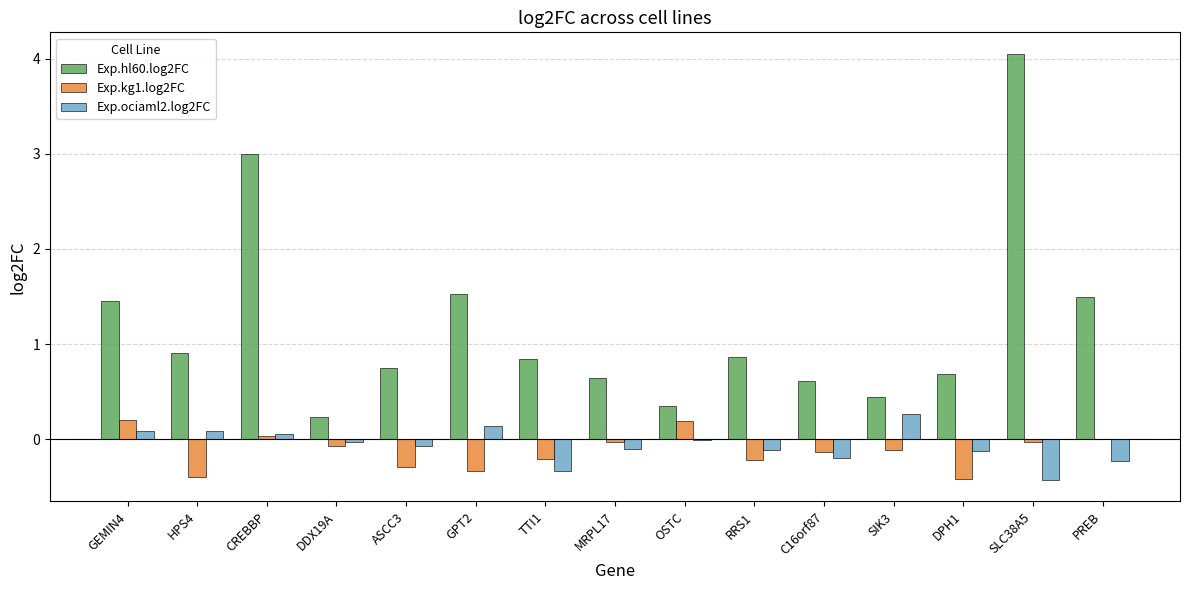

True or false: Exp.ociaml2.log2FC has a value of -0.5 at TTI1.

False